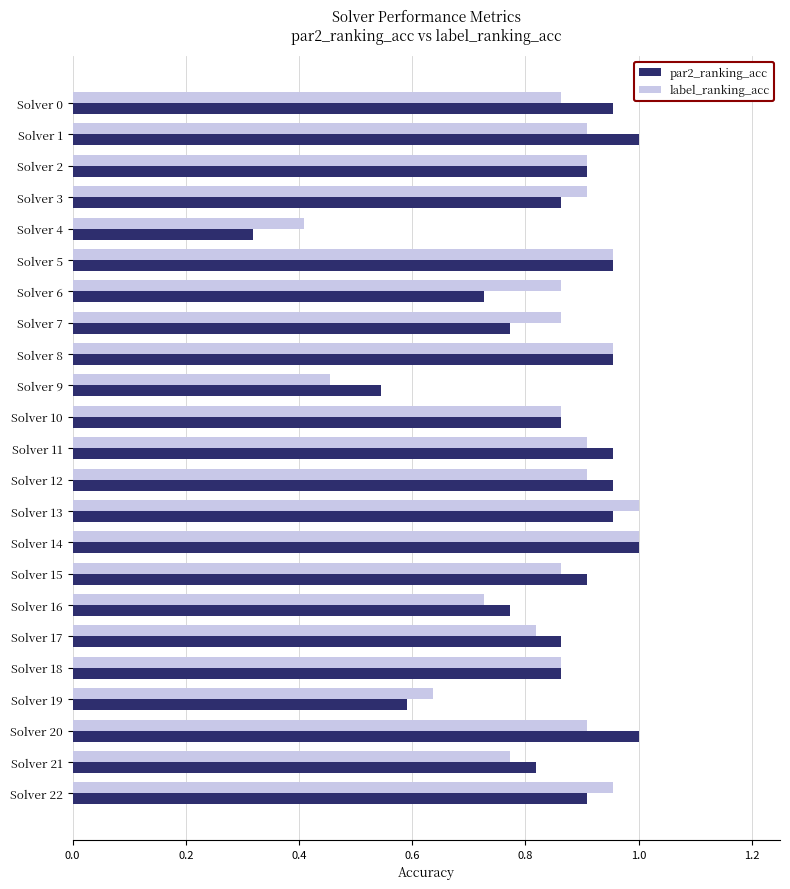

At how many categories does at least one series exceed 0?

23